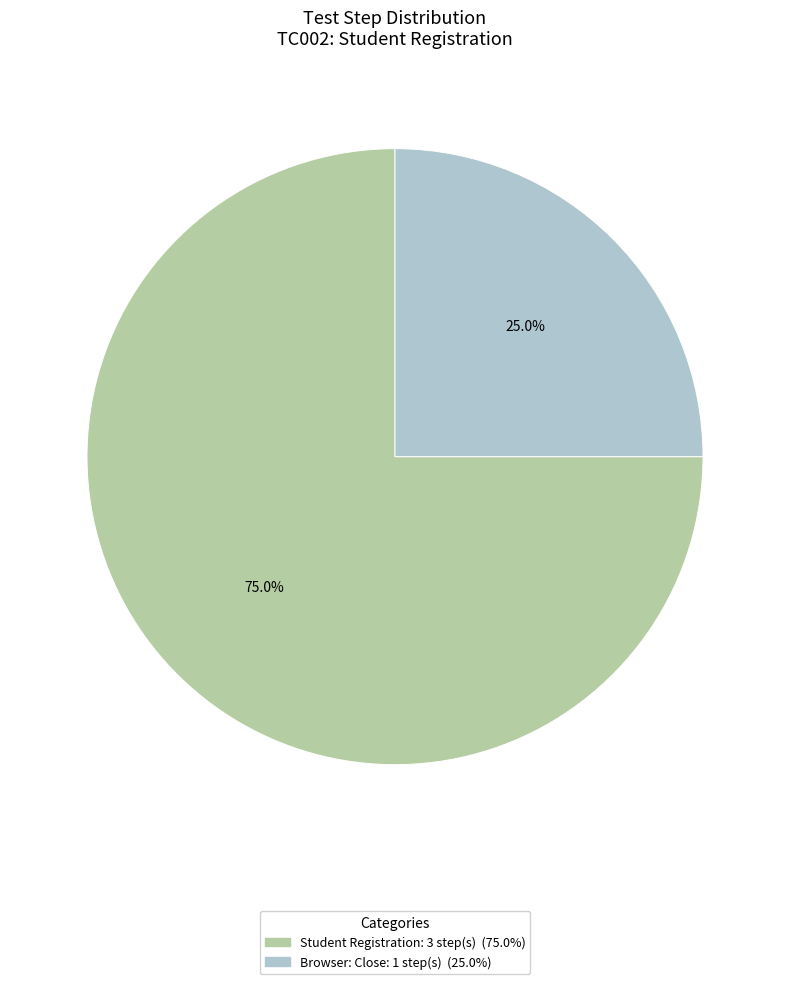

Is there a majority slice in this chart?

Yes